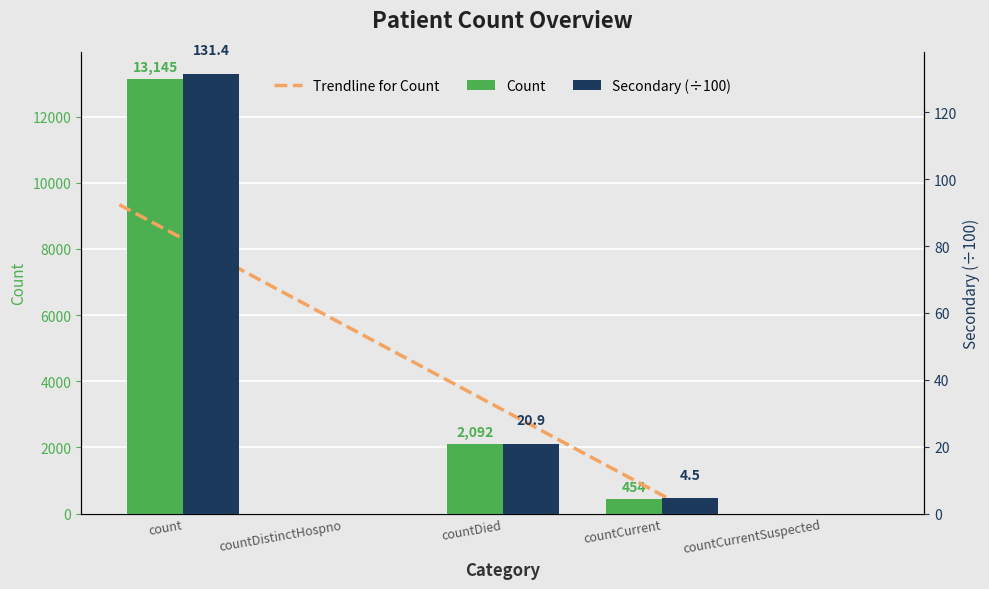

Reading left to right, extract all data points from this chart.

Count: count=13145.0	countDistinctHospno=0.0	countDied=2092.0	countCurrent=454.0	countCurrentSuspected=0.0
Secondary: count=131.4	countDistinctHospno=0.0	countDied=20.9	countCurrent=4.5	countCurrentSuspected=0.0